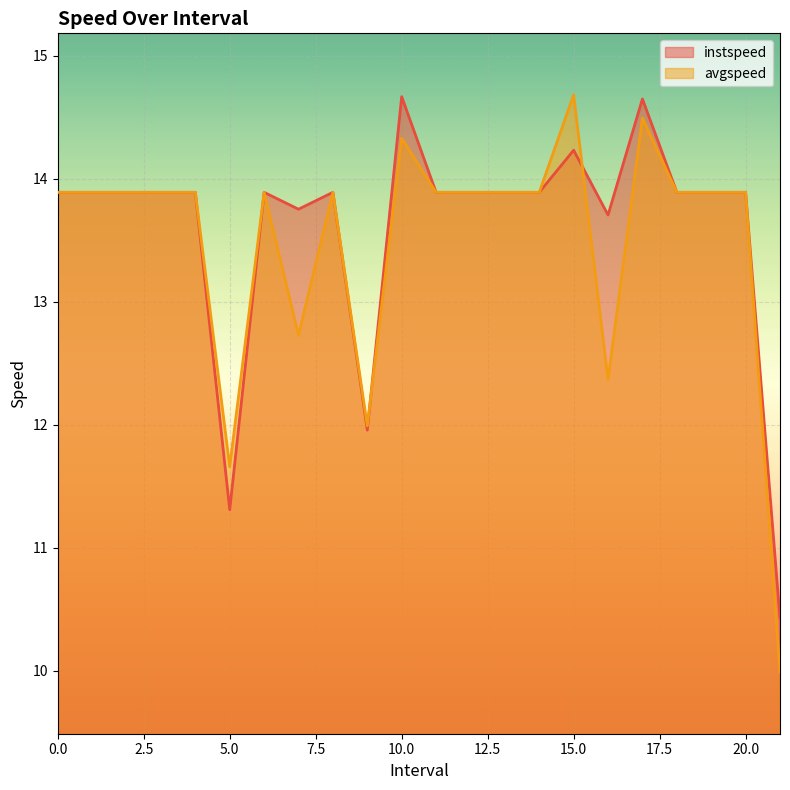

At which label is avgspeed closest to 12?

9.0